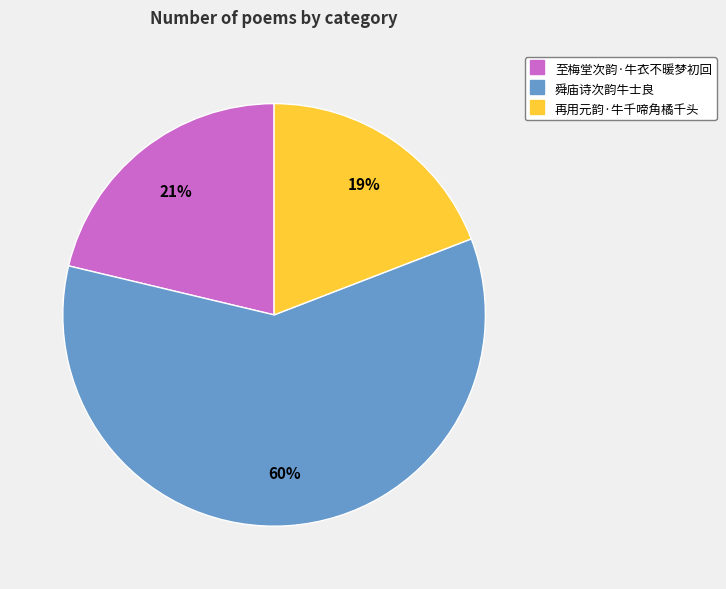

Combined, do 再用元韵·牛千啼角橘千头 and 舜庙诗次韵牛士良 account for over 50%?

Yes